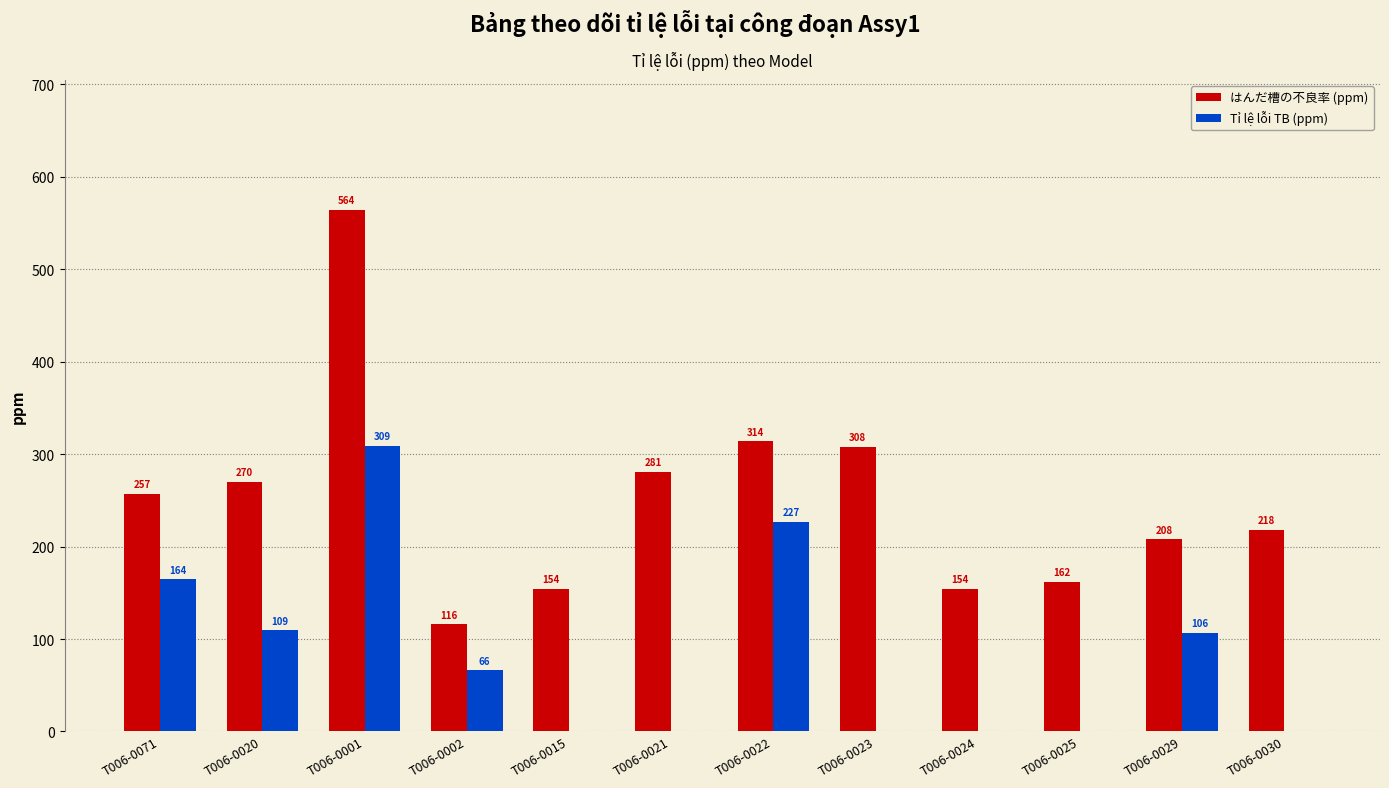

At which label does Tỉ lệ lỗi TB (ppm) reach its peak?

T006-0001